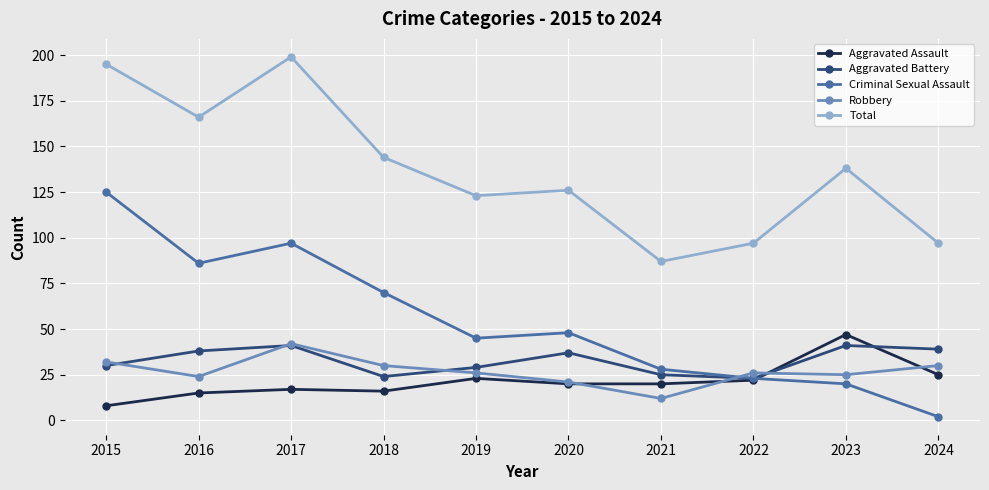

At which label does Criminal Sexual Assault first exceed 48?

2015